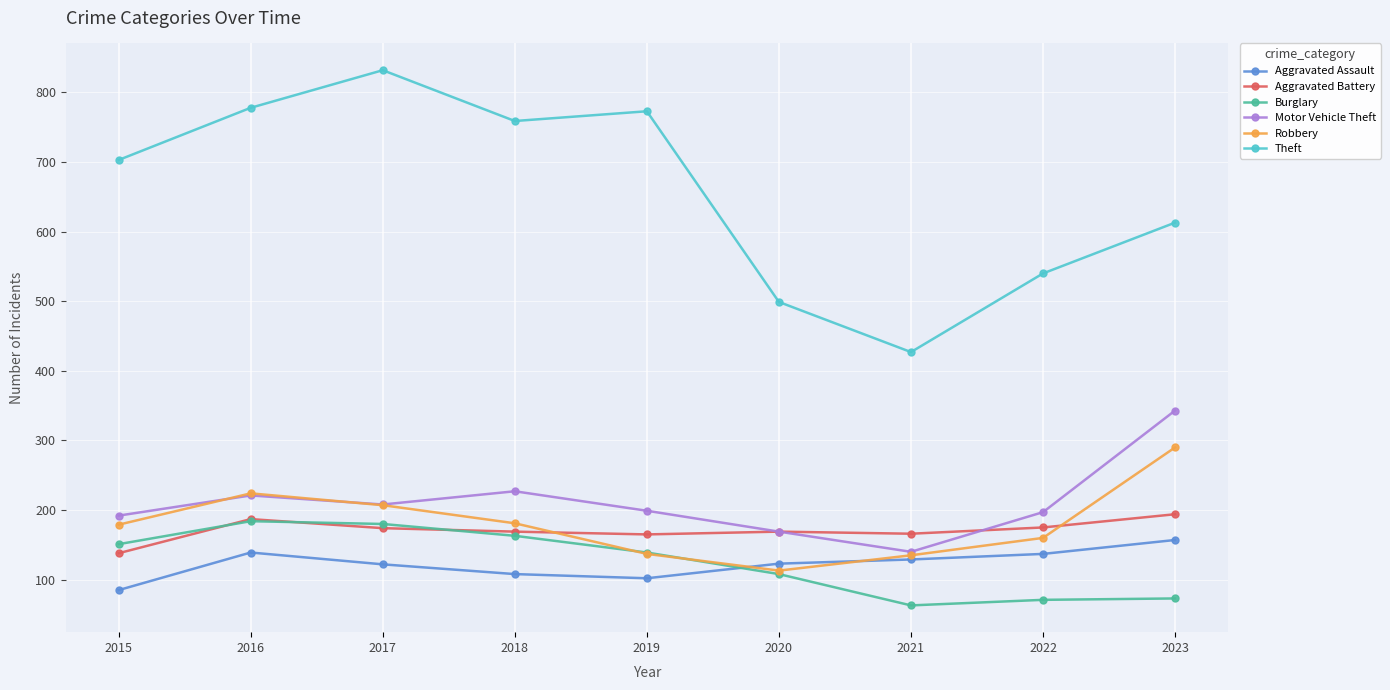

Rank the series by their maximum value, from highest to lowest.

Theft, Motor Vehicle Theft, Robbery, Aggravated Battery, Burglary, Aggravated Assault